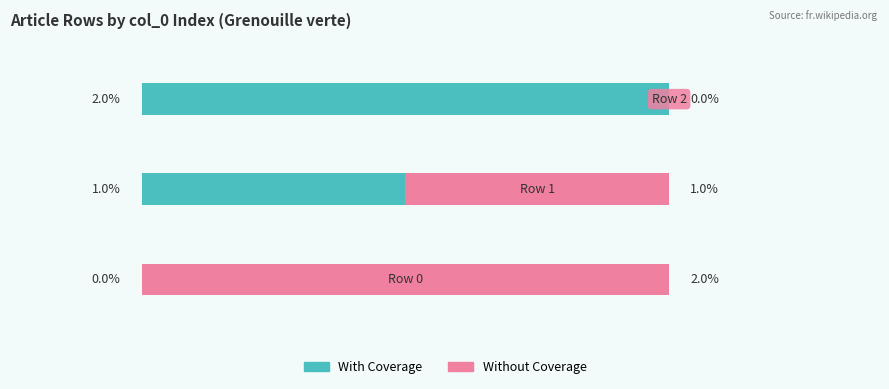

How many With Coverage values are between 0 and 2?

3